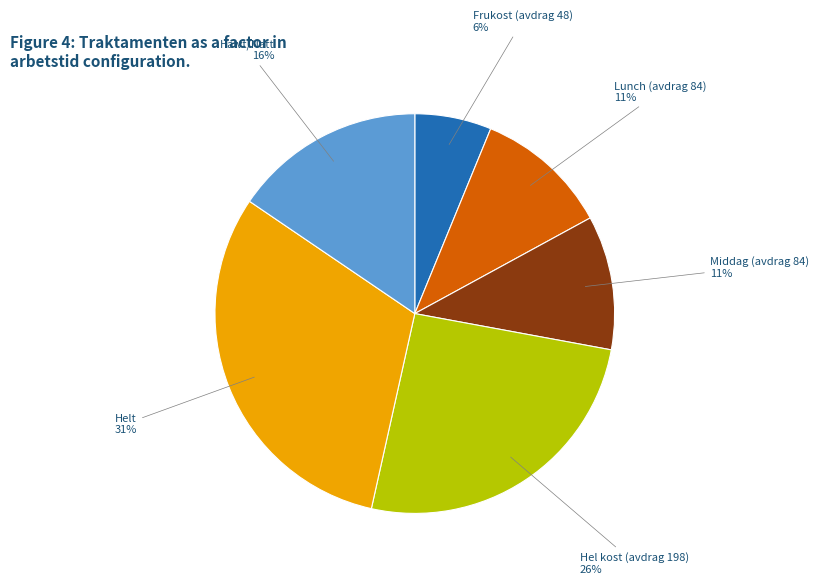

Which has a higher value, Lunch or Helt?

Helt